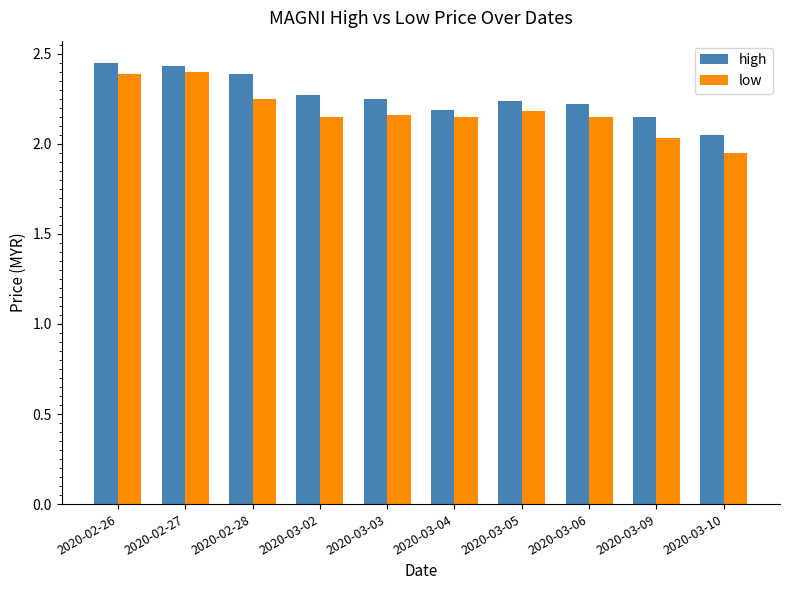

The low series shows 1.0 at 2020-03-06. True or false?

False